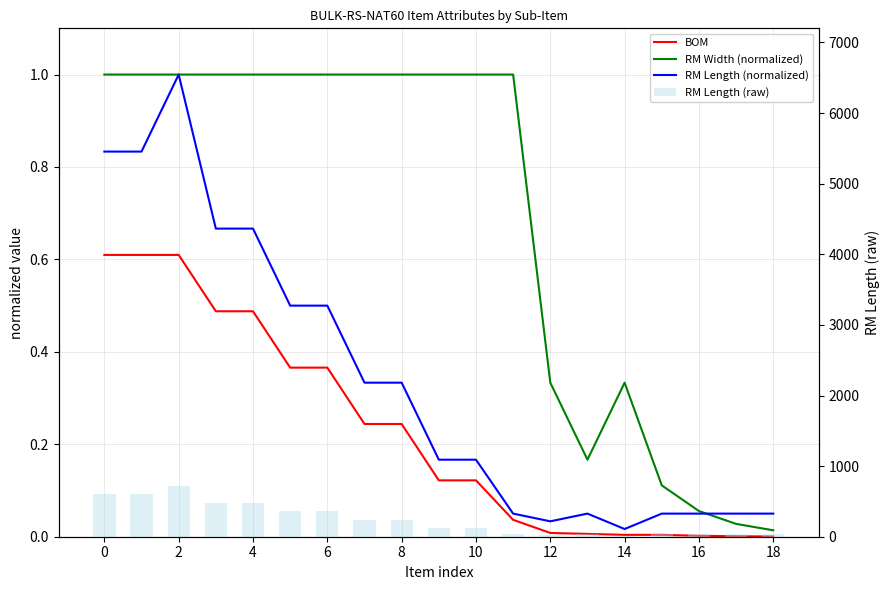

What is the difference between the maximum and second lowest values in the BOM series?

0.6